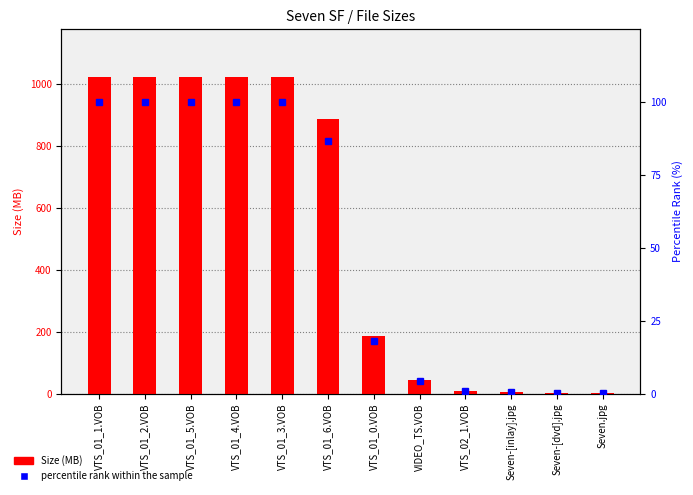

The value of Size (MB) at VTS_01_4.VOB is 1024.0. True or false?

True